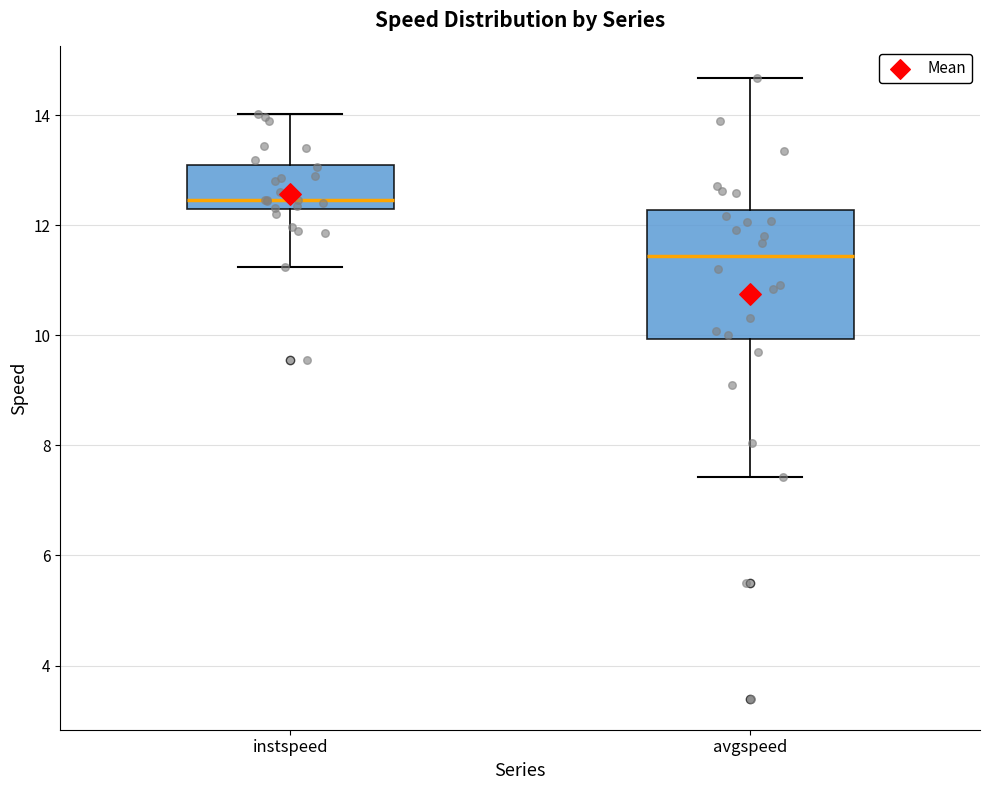

Which box is the tallest, from its lower edge to its upper edge?

avgspeed